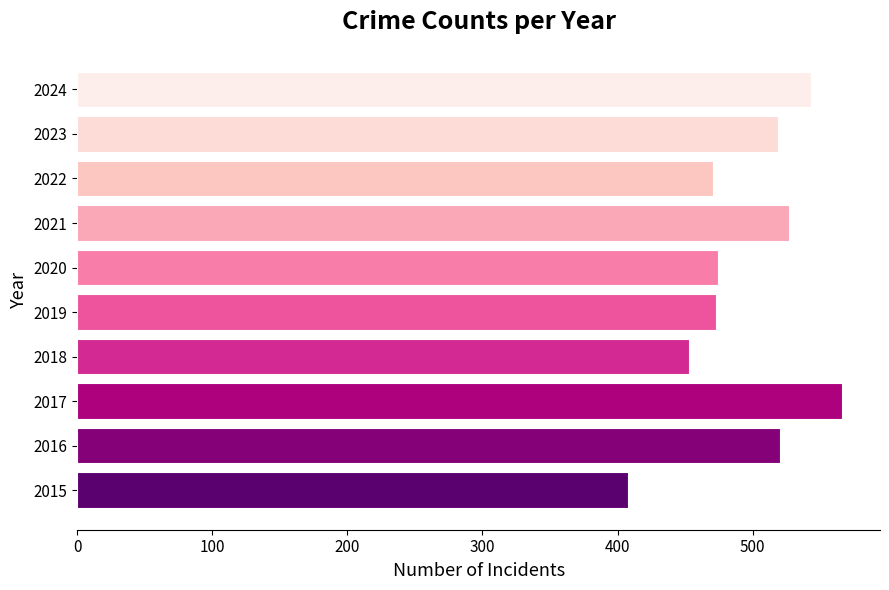

What is the difference between the maximum and minimum values?

158